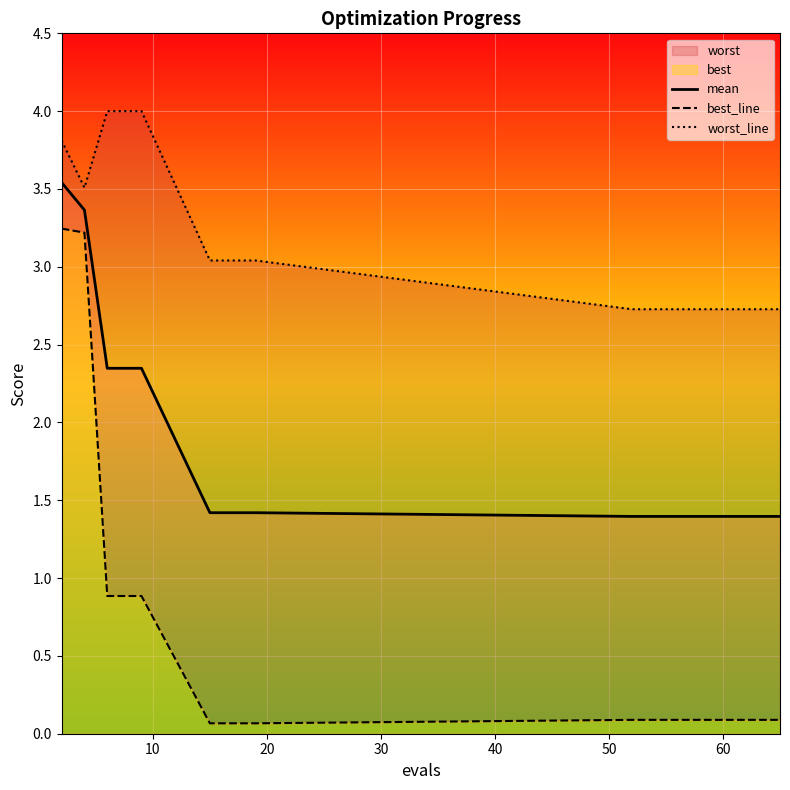

What is the minimum value for mean?

1.4